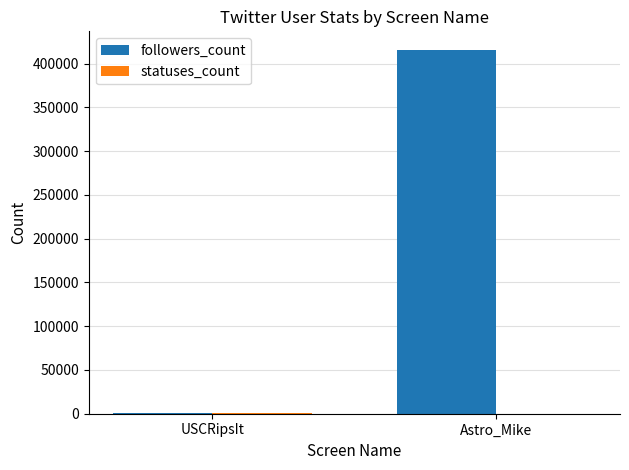

How many series are shown in this chart?

2